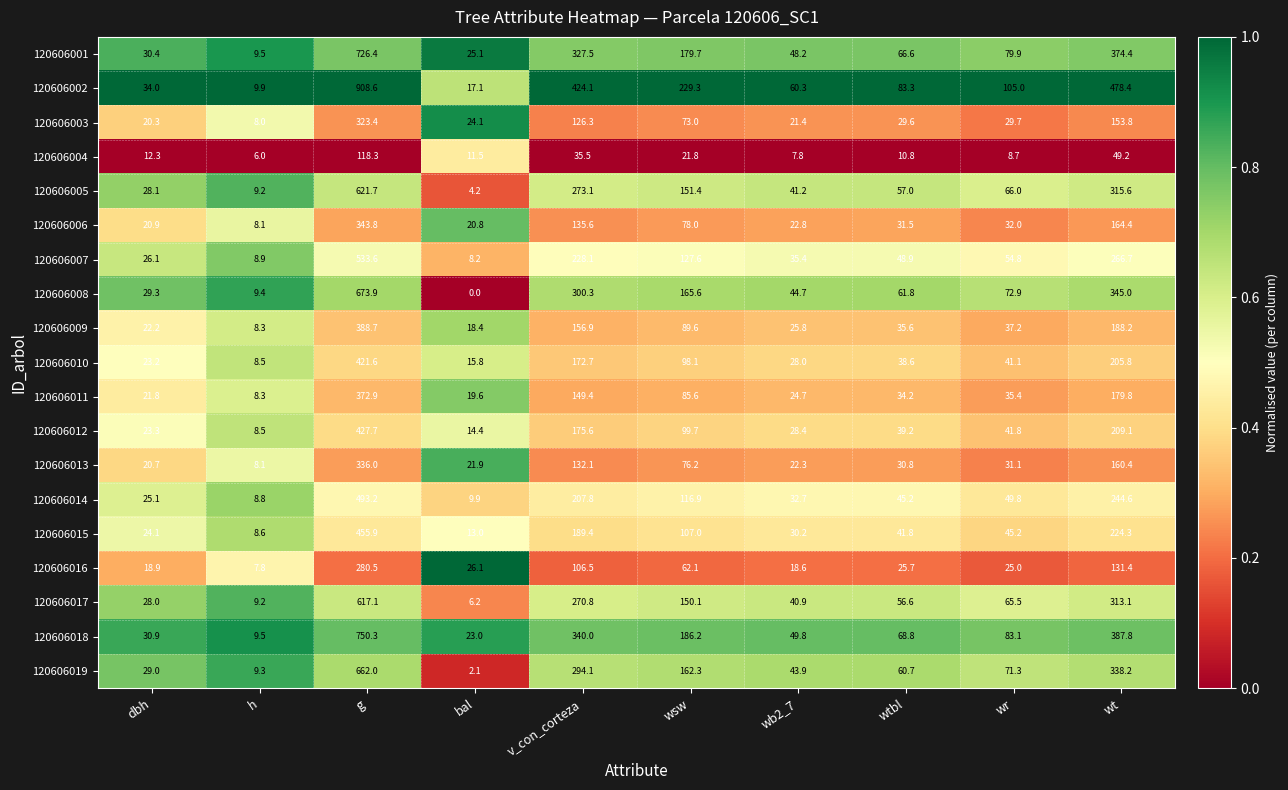

At how many categories does at least one series exceed 0?

10